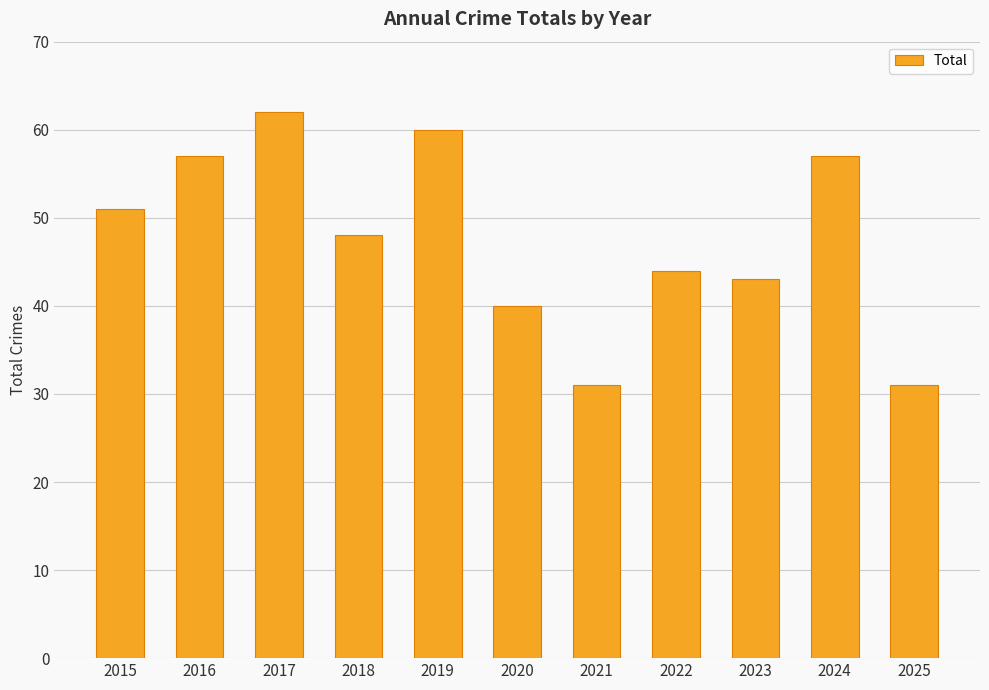

Count the number of data series in this chart.

1